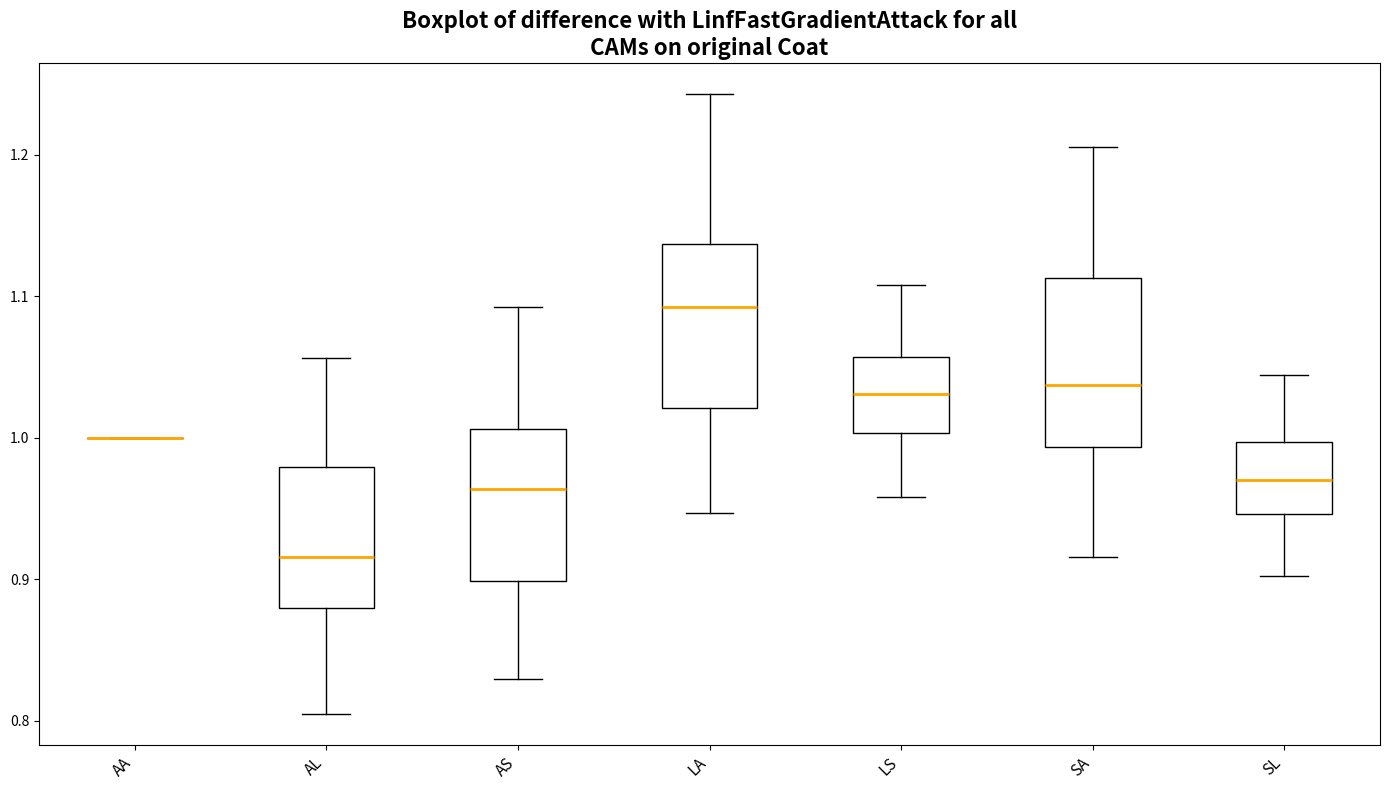

Where does the lower whisker of the box for AS end on the y-axis? The values are not printed on the chart, so give them approximately, as read against the axis.

0.83